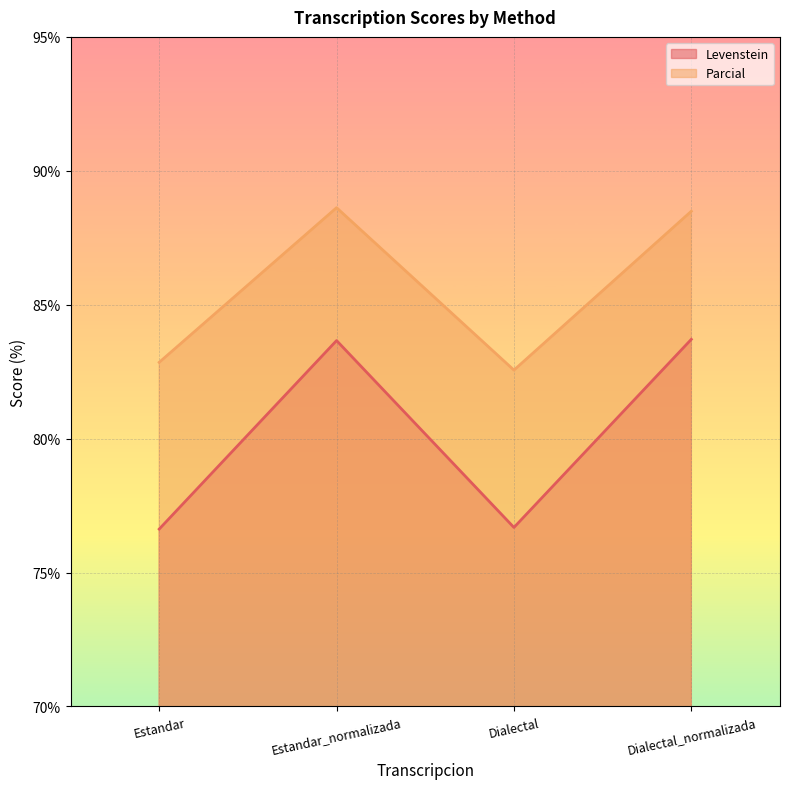

List the series in order of their overall mean, highest first.

Parcial, Levenstein